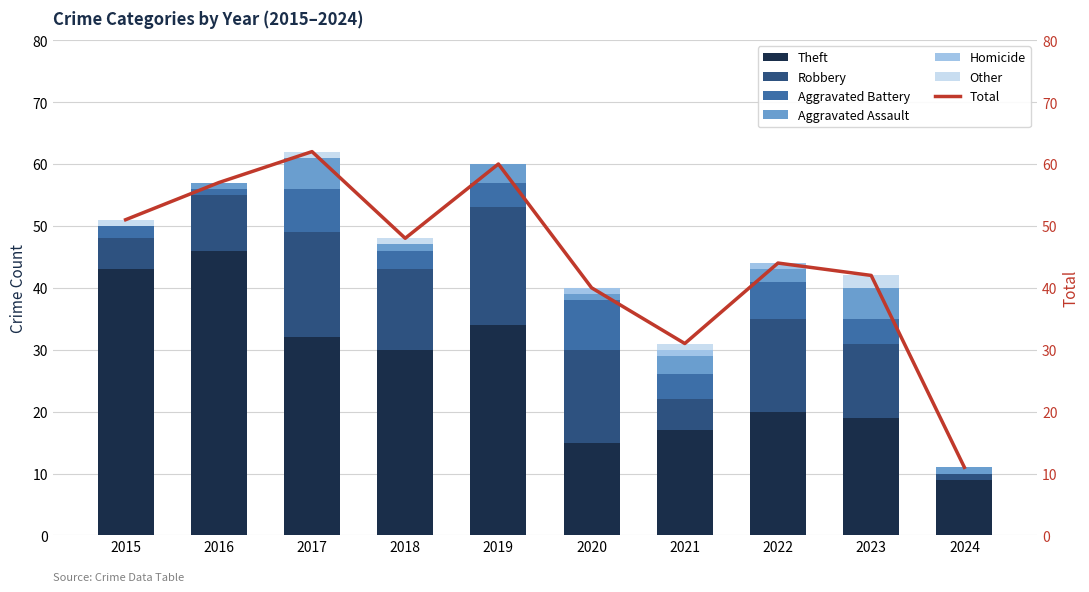

At which label is Robbery closest to 10?

2016